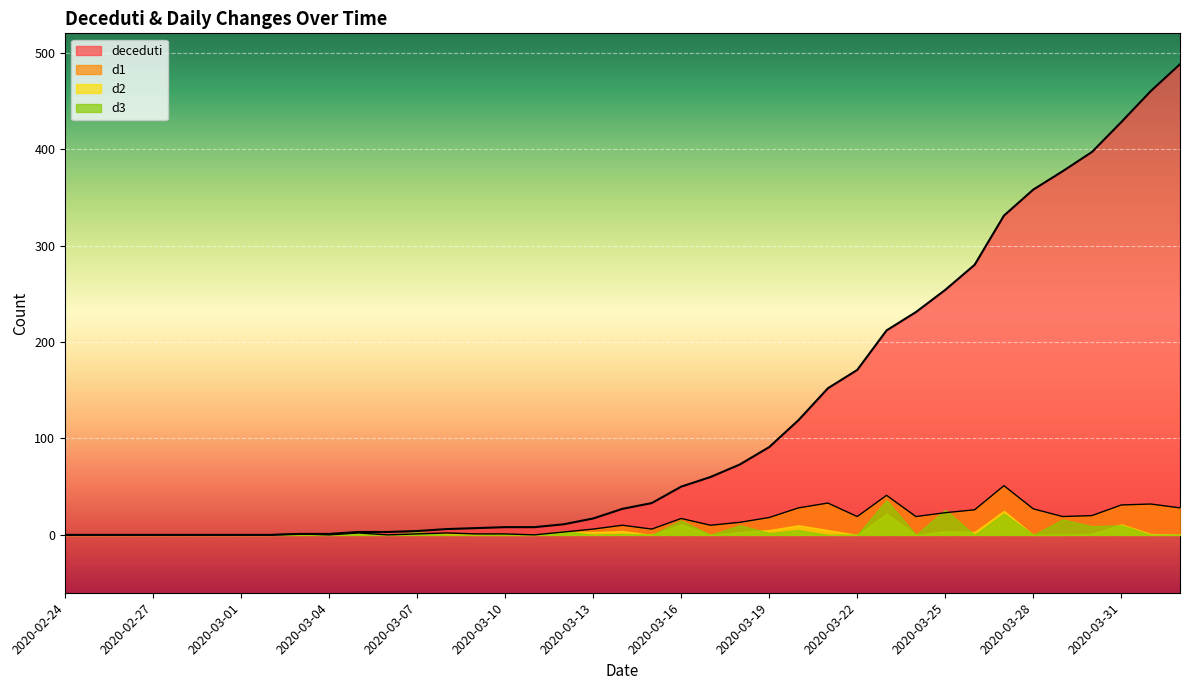

How many interior local peaks does the d1 series have?

9